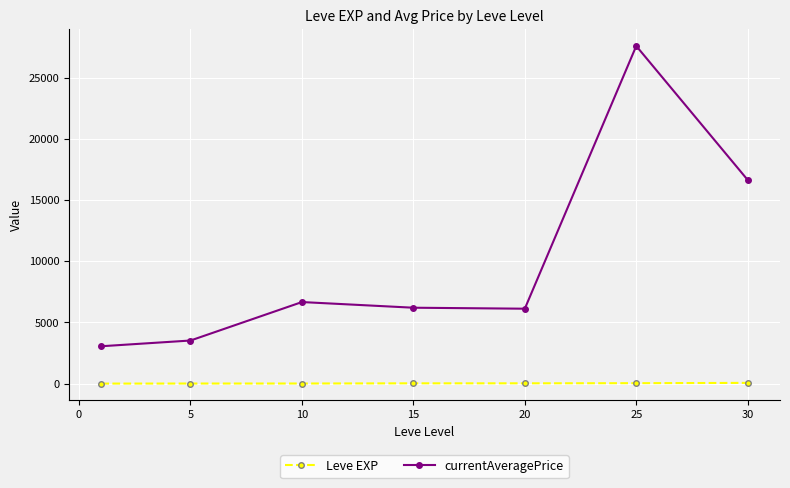

Rank the series by their average value, from lowest to highest.

Leve EXP, currentAveragePrice